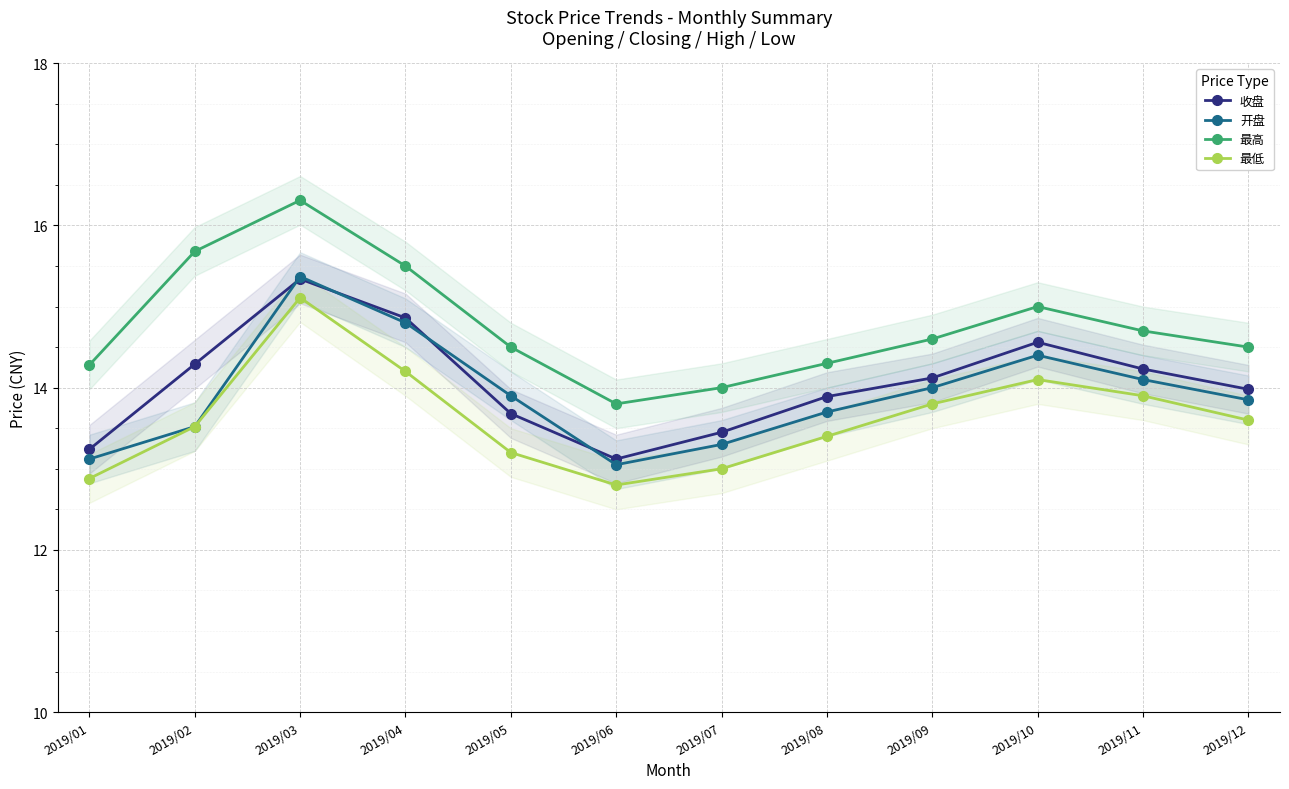

What is the difference between the maximum and minimum values in the 最低 series?

2.3